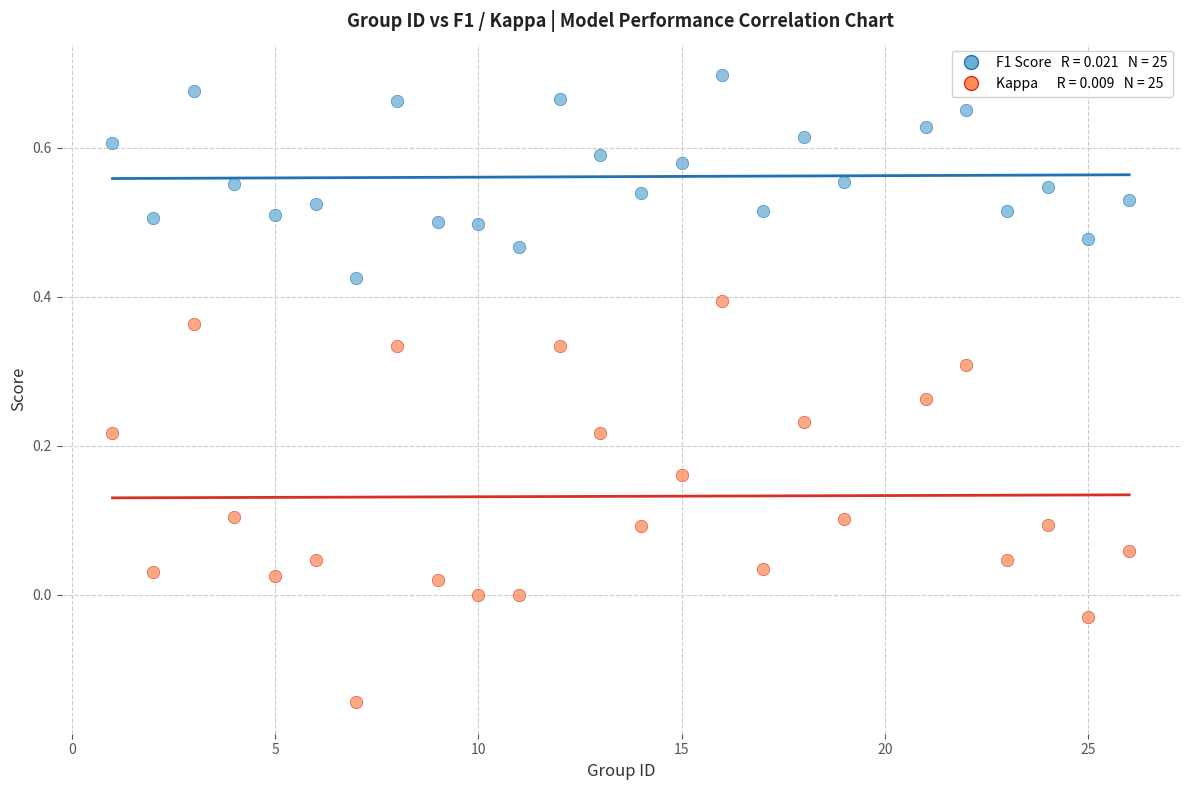

Across all data points, what is the range of X values (max minus min)?

25.0